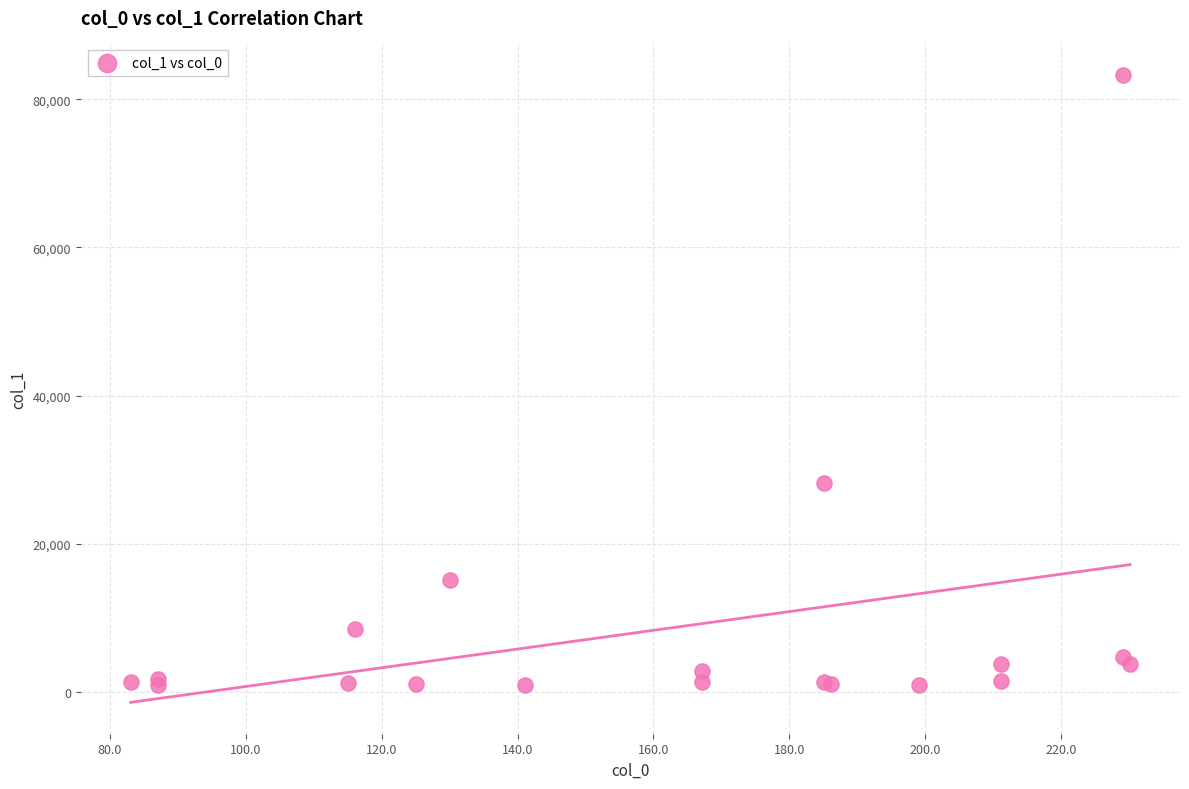

What Y value in the scatter plot is closest to 42091?

28213.8